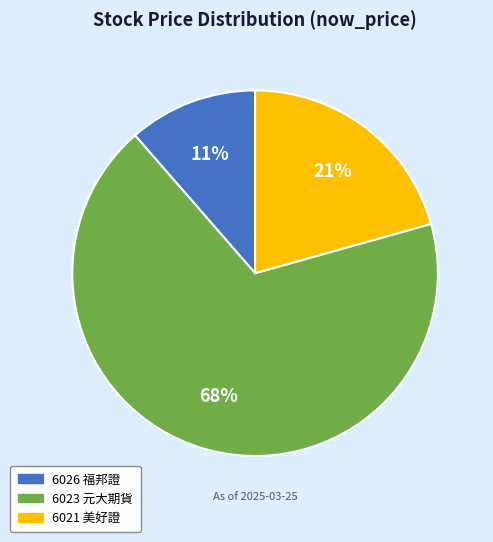

True or false: 6023 元大期貨 accounts for 81% of the total.

False